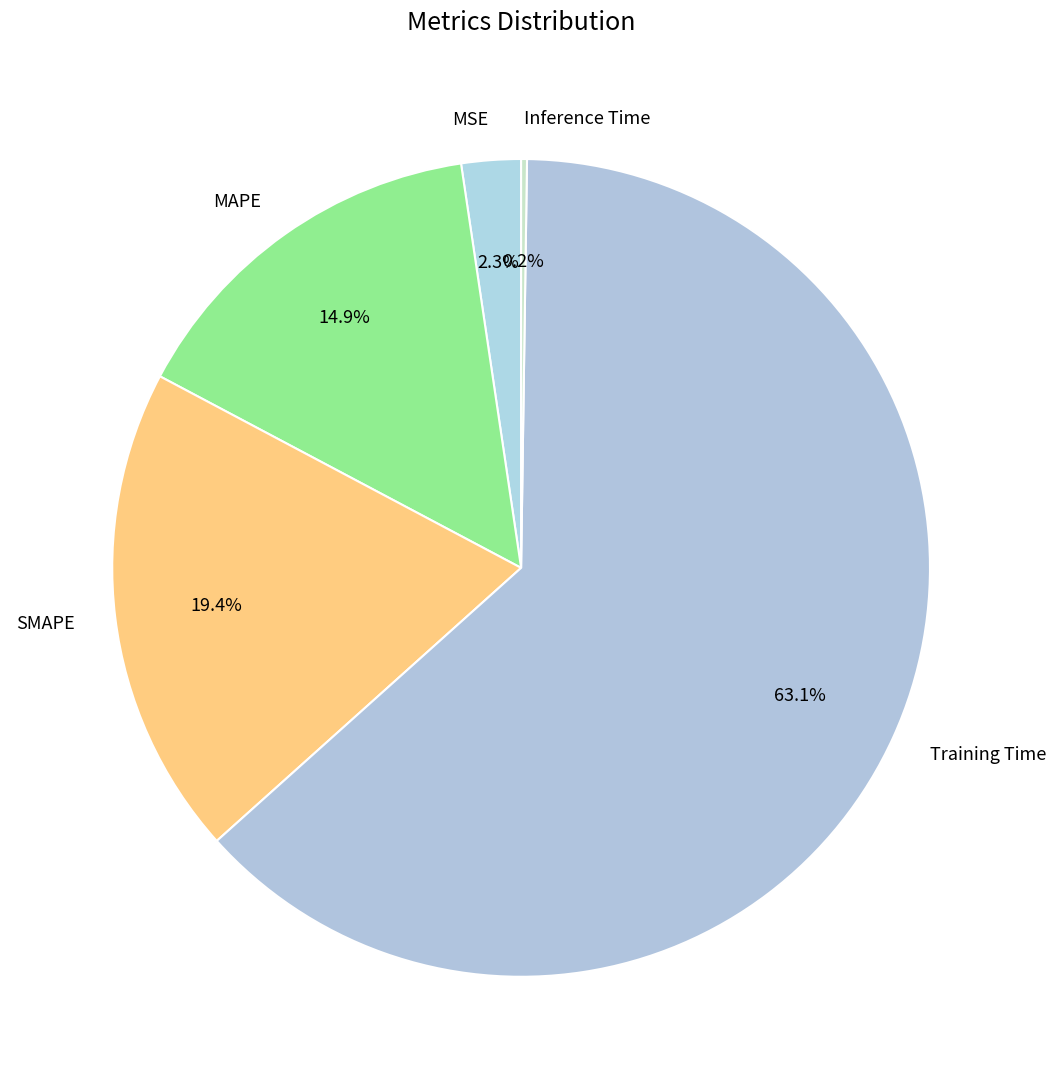

To the nearest percent, what is the difference between the Training Time and MAPE slice percentages?

48%